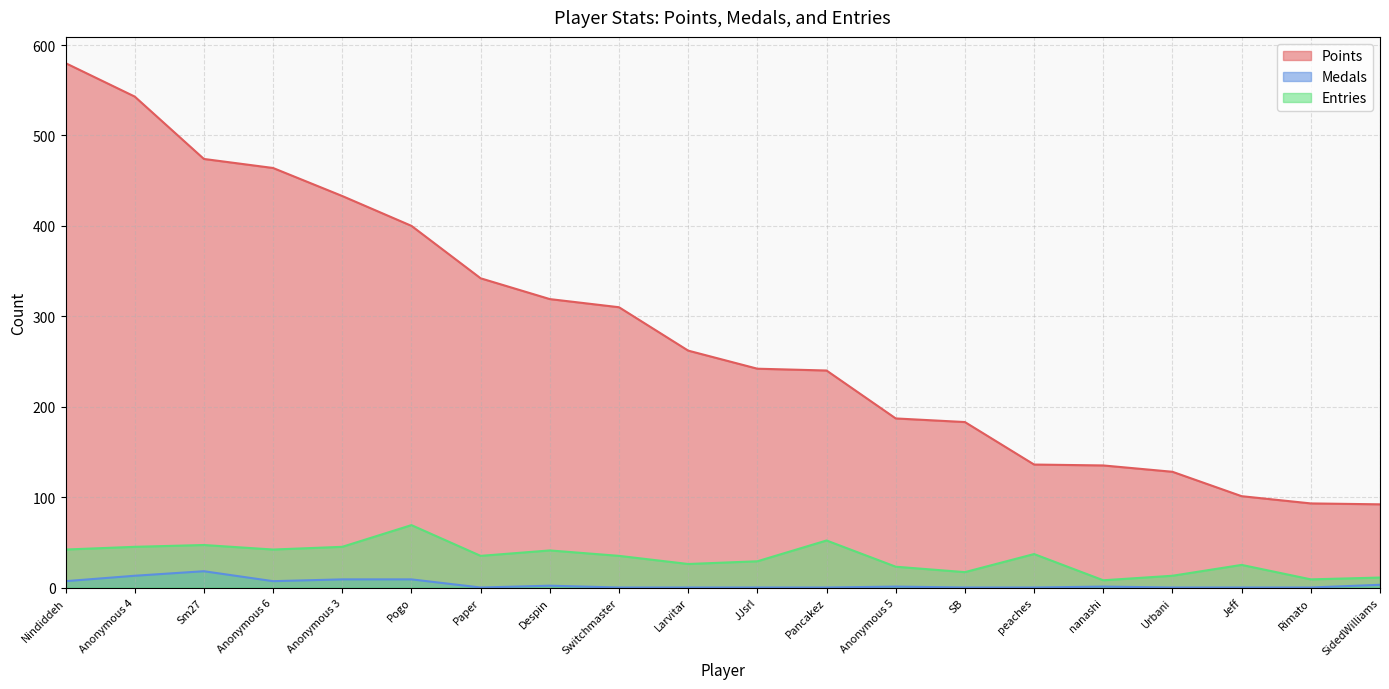

At which category is the sum across all series the highest?

Nindiddeh